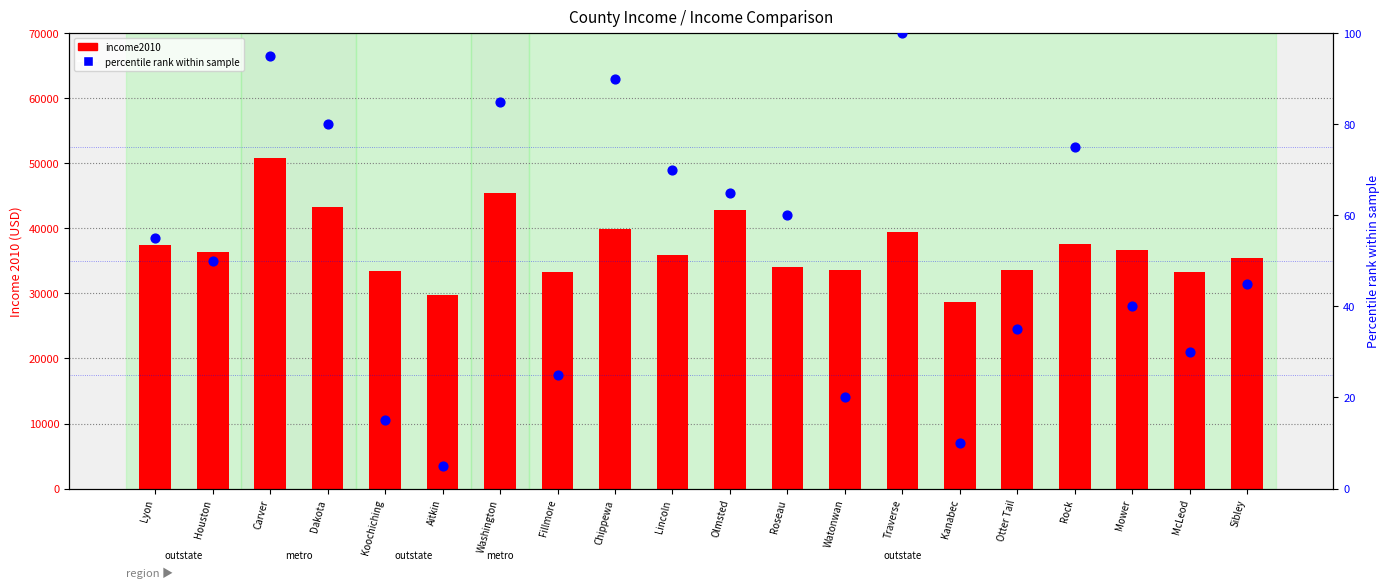

Is the value of percentile rank within the sample at Washington greater than the value of income2010 at Traverse?

No